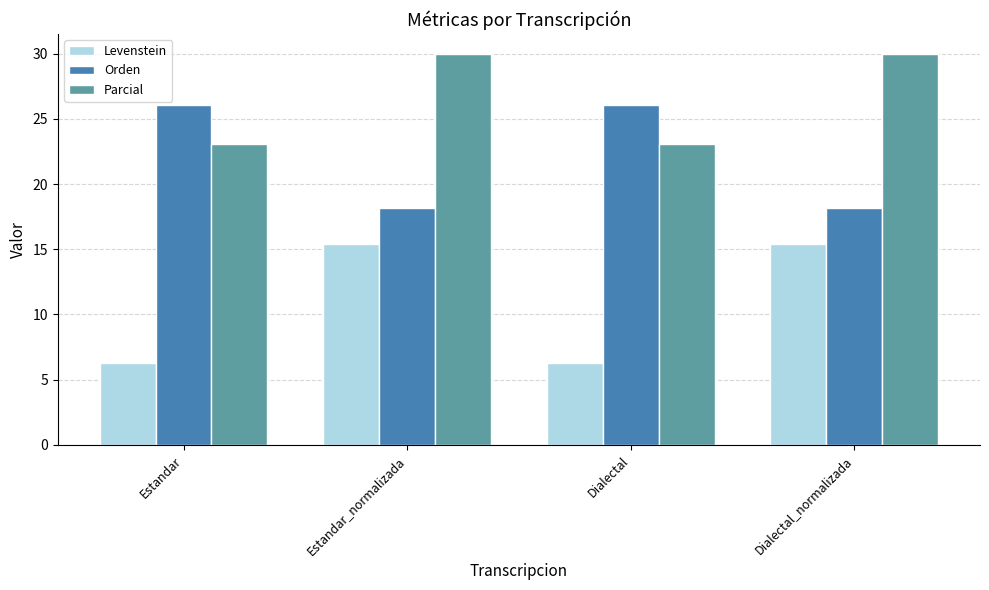

What is the spread (max minus min) of values at Dialectal_normalizada?

14.6